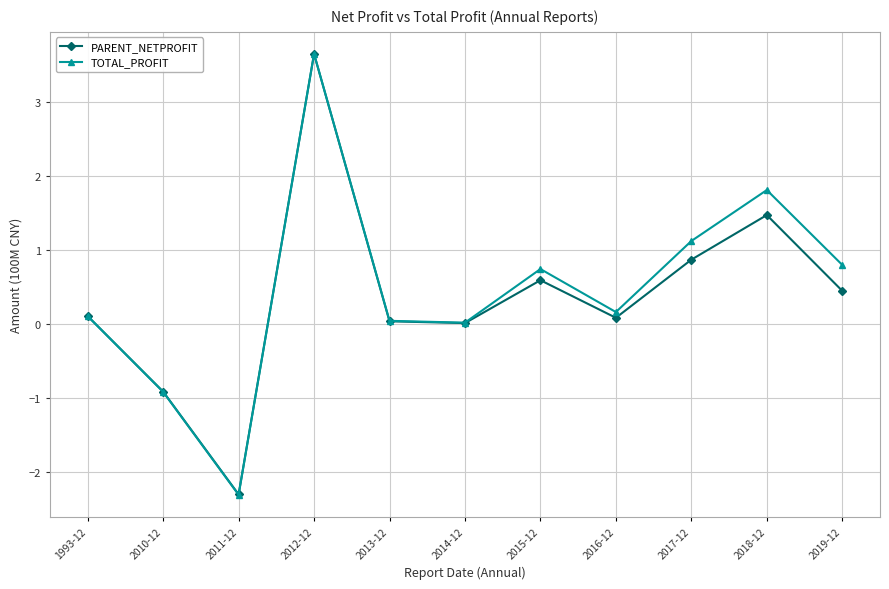

How many categories are shown in the chart?

11